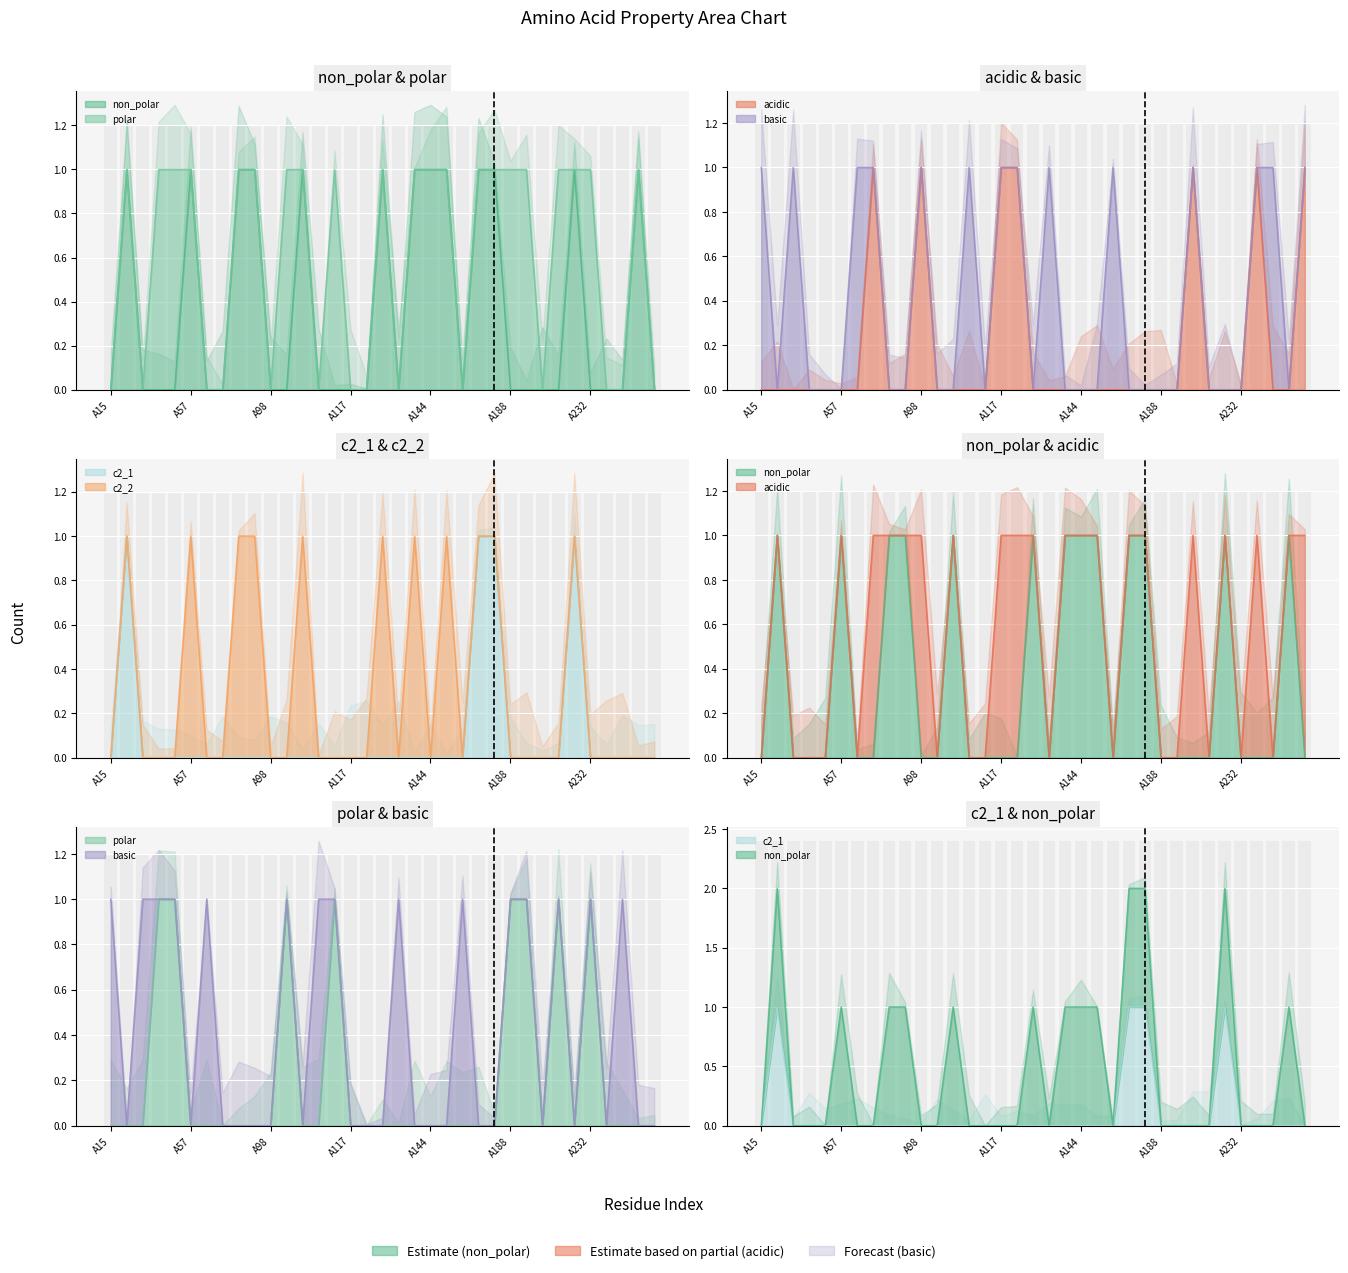

How many positive values does the non_polar series have?

13